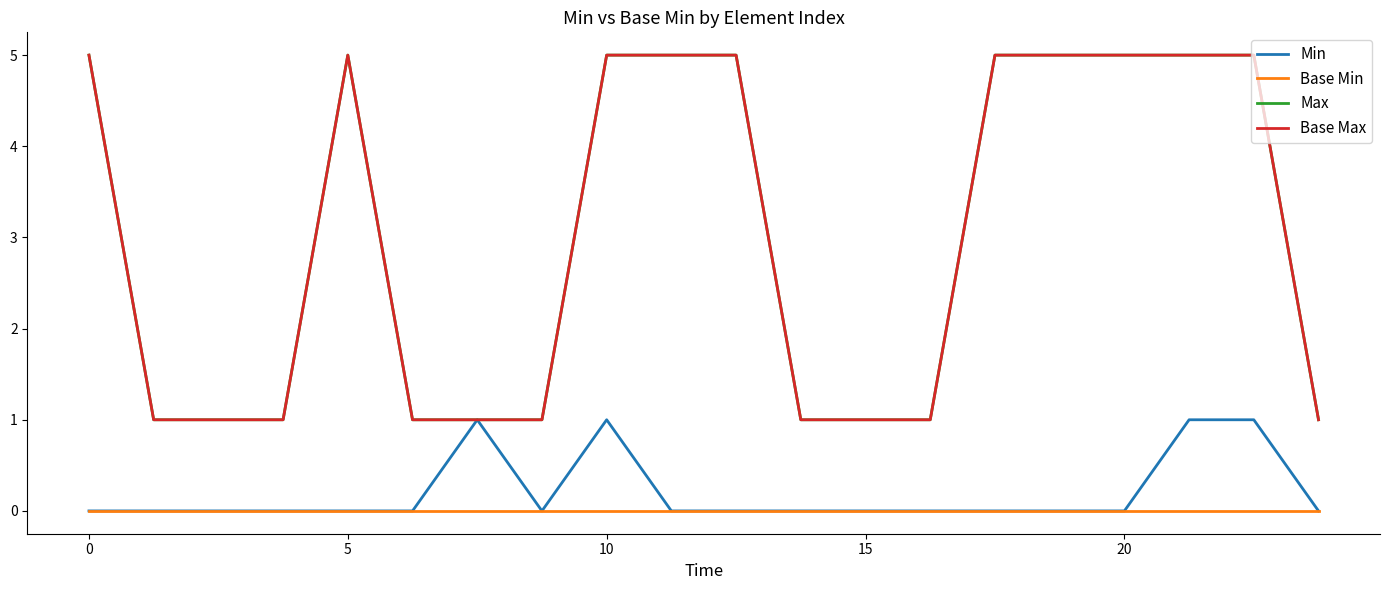

Does the chart have visible grid lines?

No